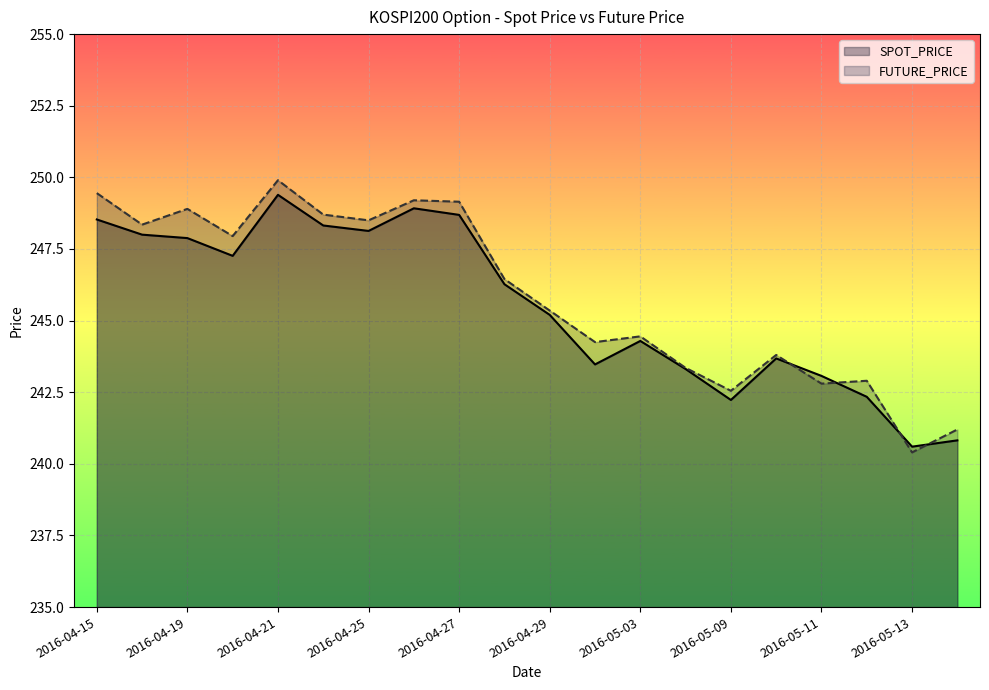

Between which two adjacent categories do FUTURE_PRICE and SPOT_PRICE first intersect?

2016-05-10 and 2016-05-11